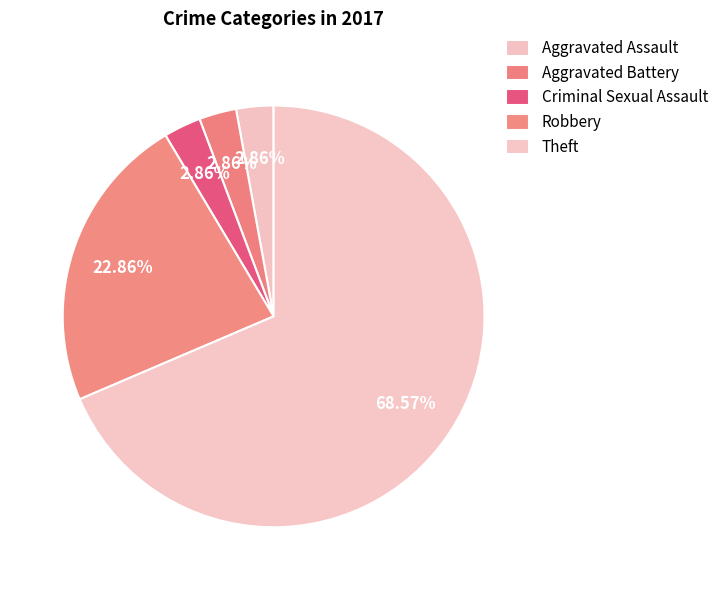

True or false: Criminal Sexual Assault accounts for 17% of the total.

False